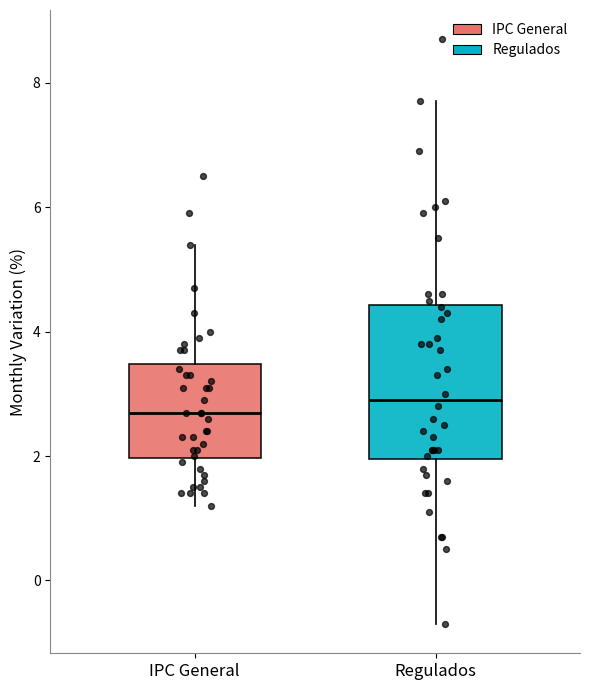

Where is the upper edge of the box for IPC General on the y-axis? The values are not printed on the chart, so give them approximately, as read against the axis.

3.4